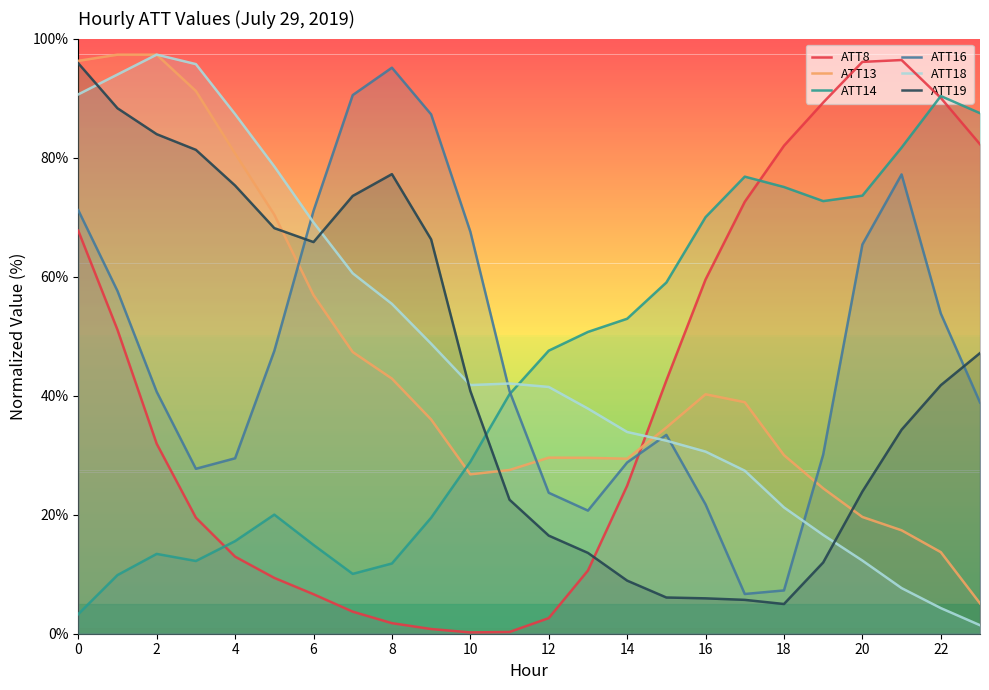

What is the difference between the second highest and minimum values in the ATT13 series?

92.2